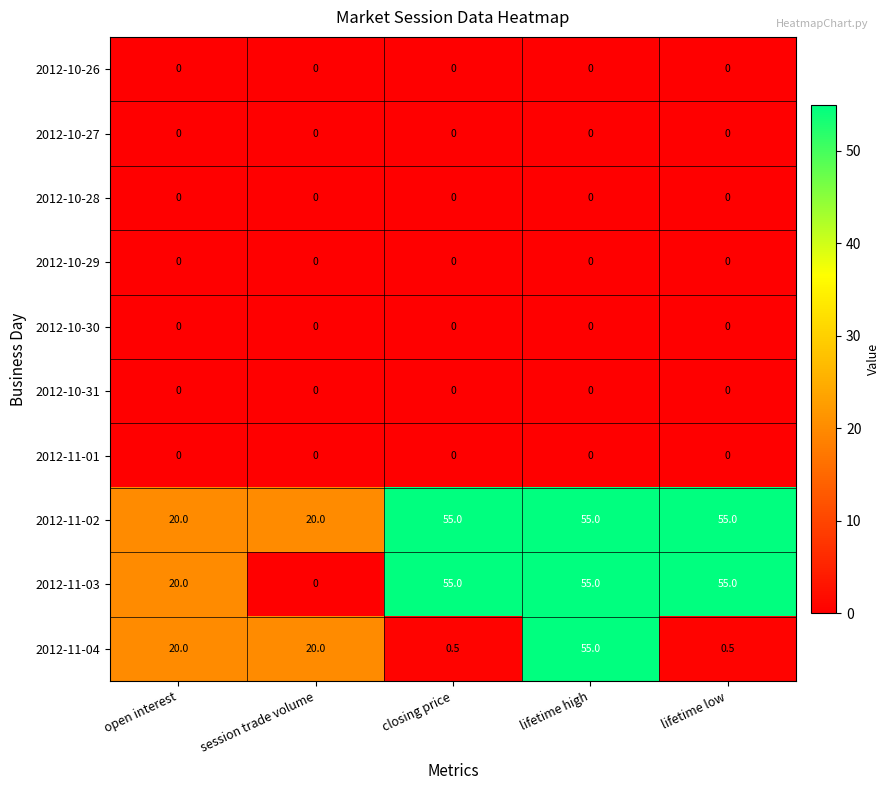

What is the maximum value shown in the chart?

55.0